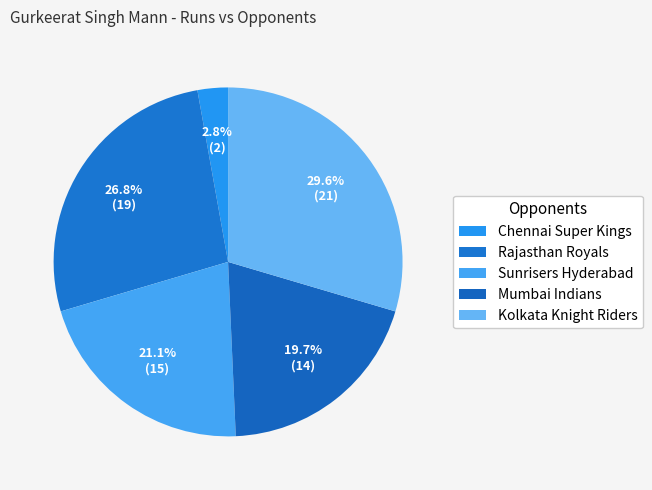

How many segments does this pie chart have?

5